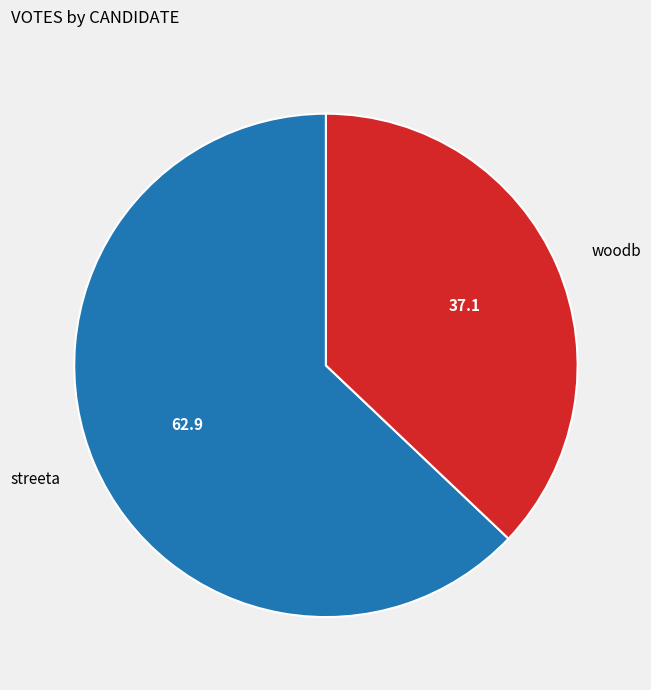

Between woodb and streeta, which is larger?

streeta